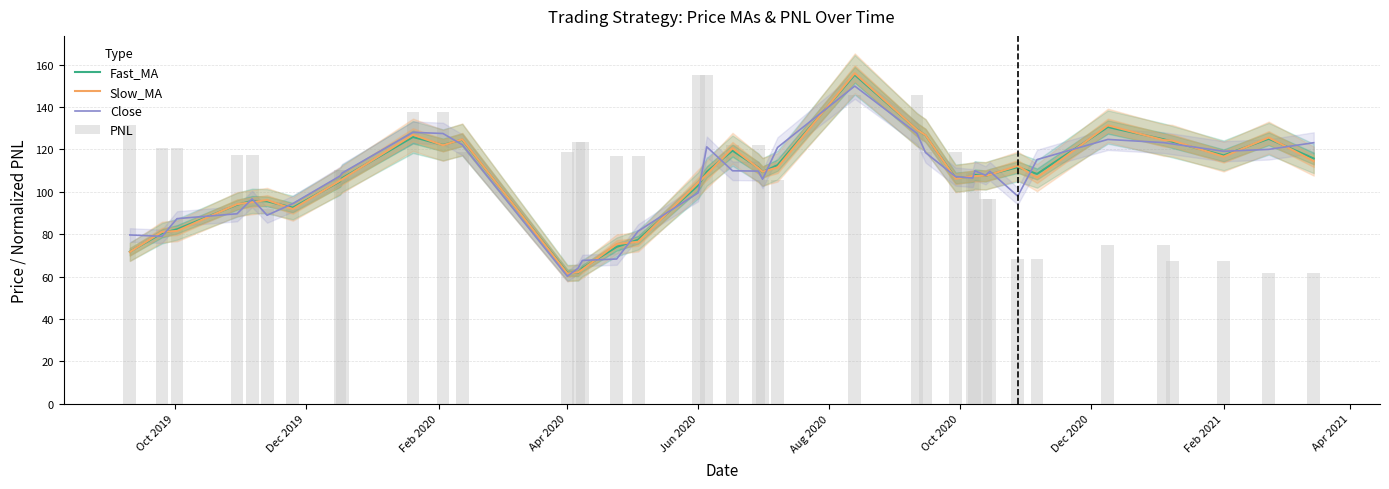

What is the lowest value of the Slow_MA series?

61.5